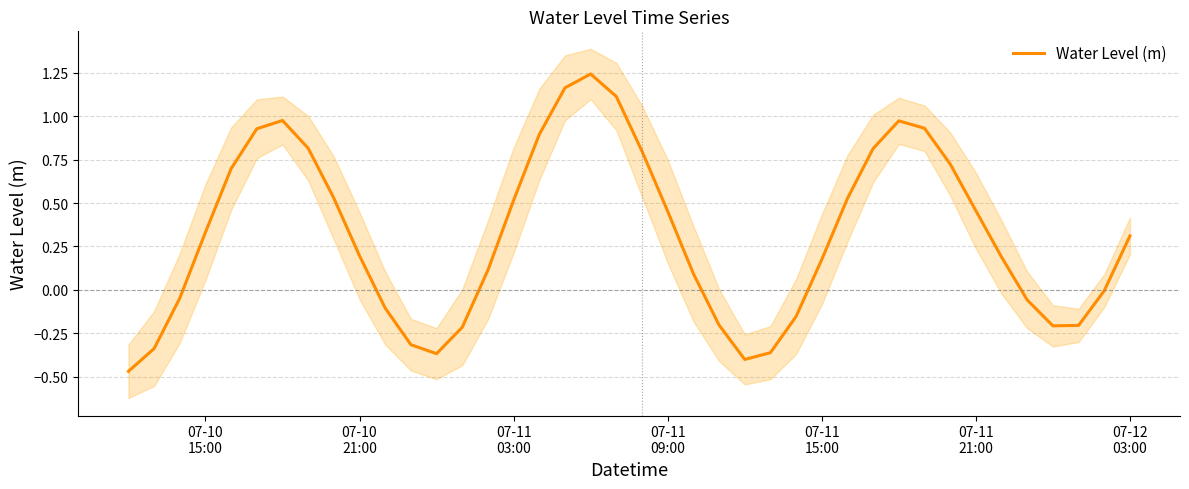

How many points are lower than both their immediate neighbors (excluding endpoints)?

3